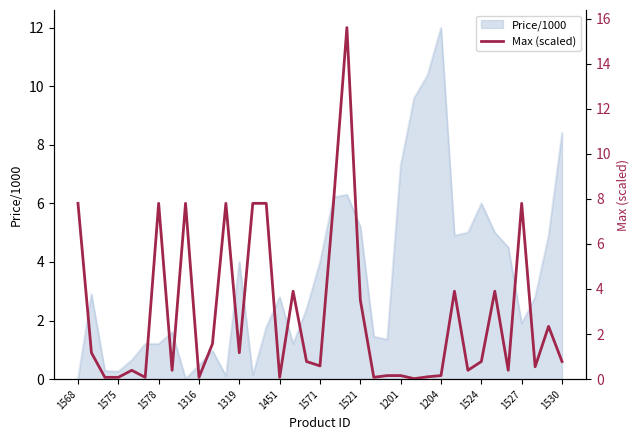

What is the maximum value for Price/1000?

12.0